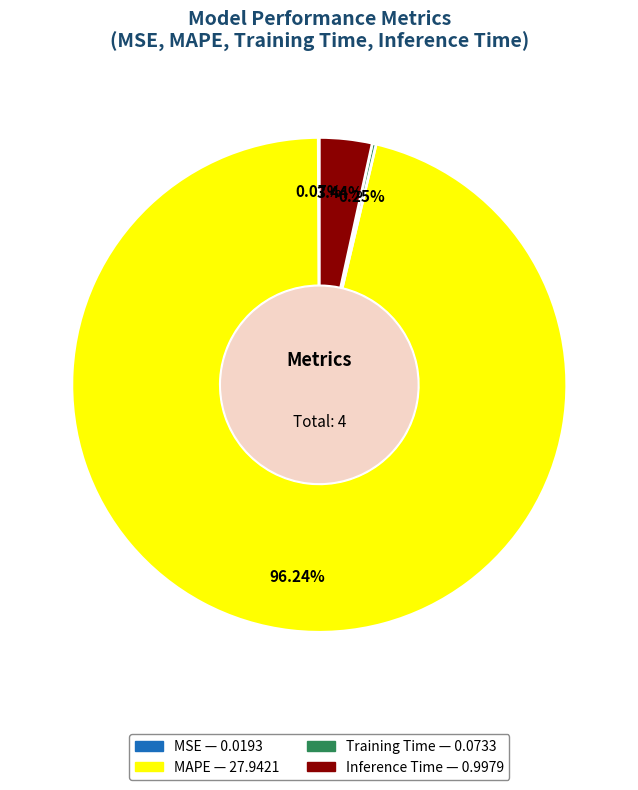

Is there any slice that represents more than half of the pie?

Yes